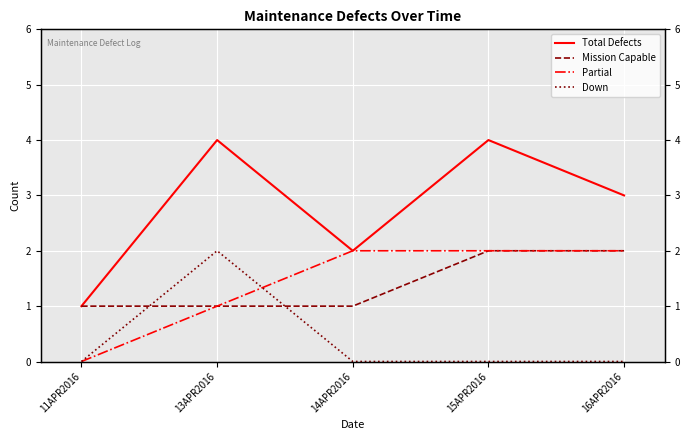

How many interior local peaks does the Total Defects series have?

2